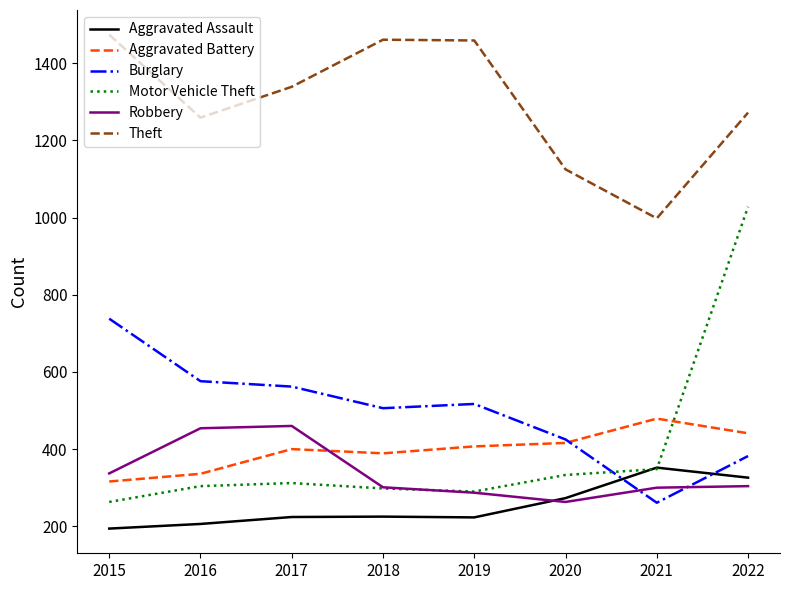

What is the difference between the Burglary values at 2022 and 2021?

121